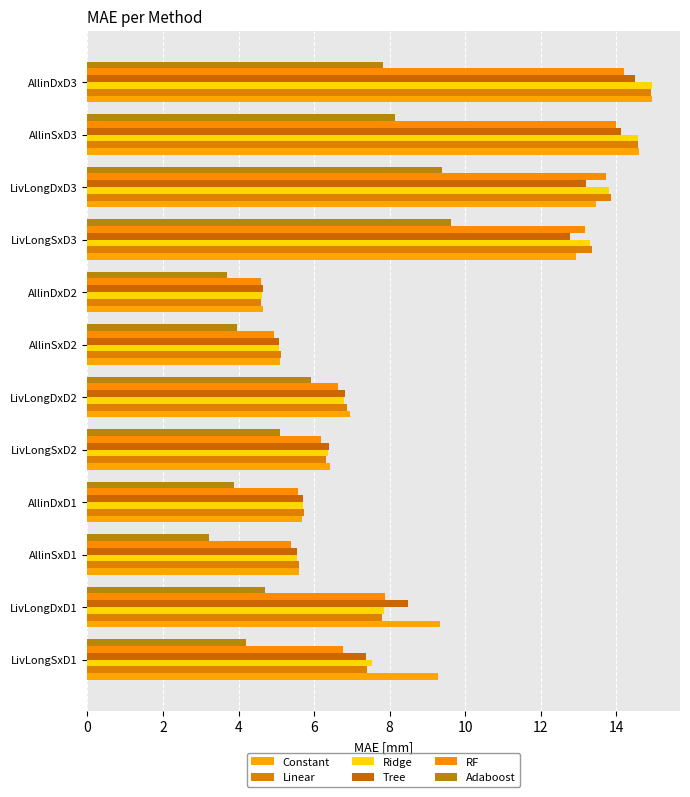

How many data points in Tree are above 7?

6